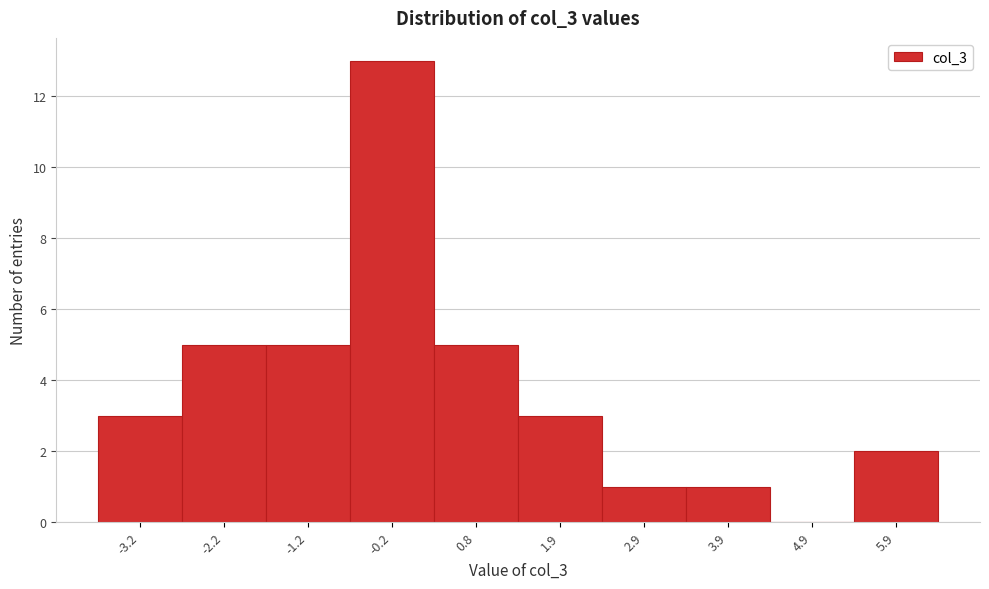

Reading left to right, what are all the values shown in this chart?

-3.2=3	-2.2=5	-1.2=5	-0.2=13	0.8=5	1.9=3	2.9=1	3.9=1	4.9=0	5.9=2